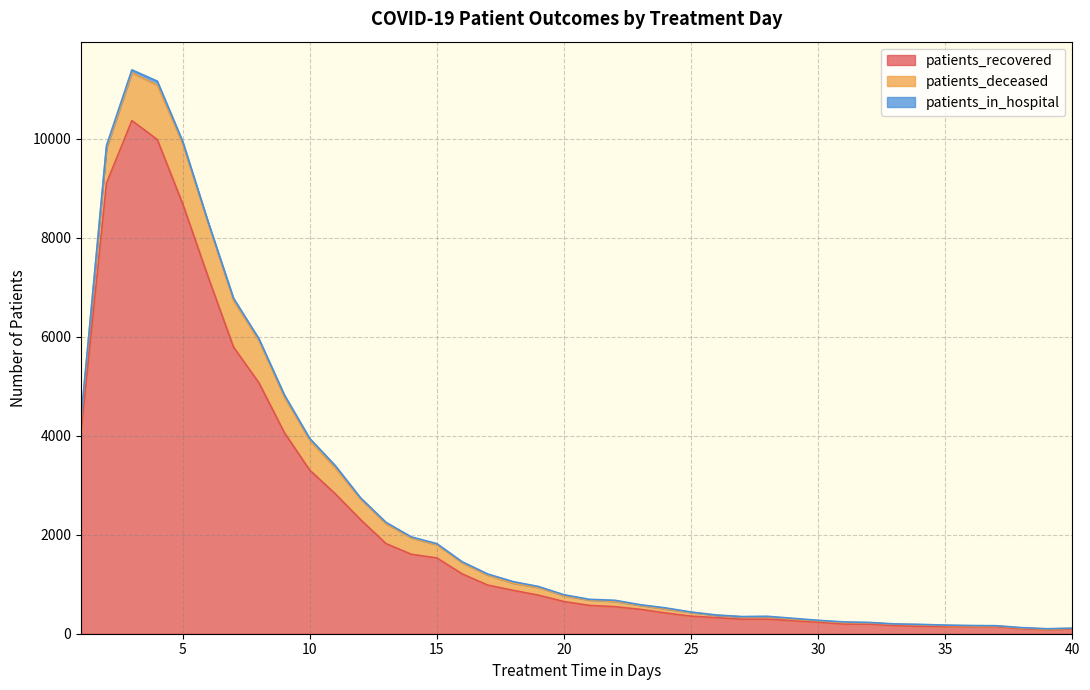

Between 13 and 1, which is larger?

1